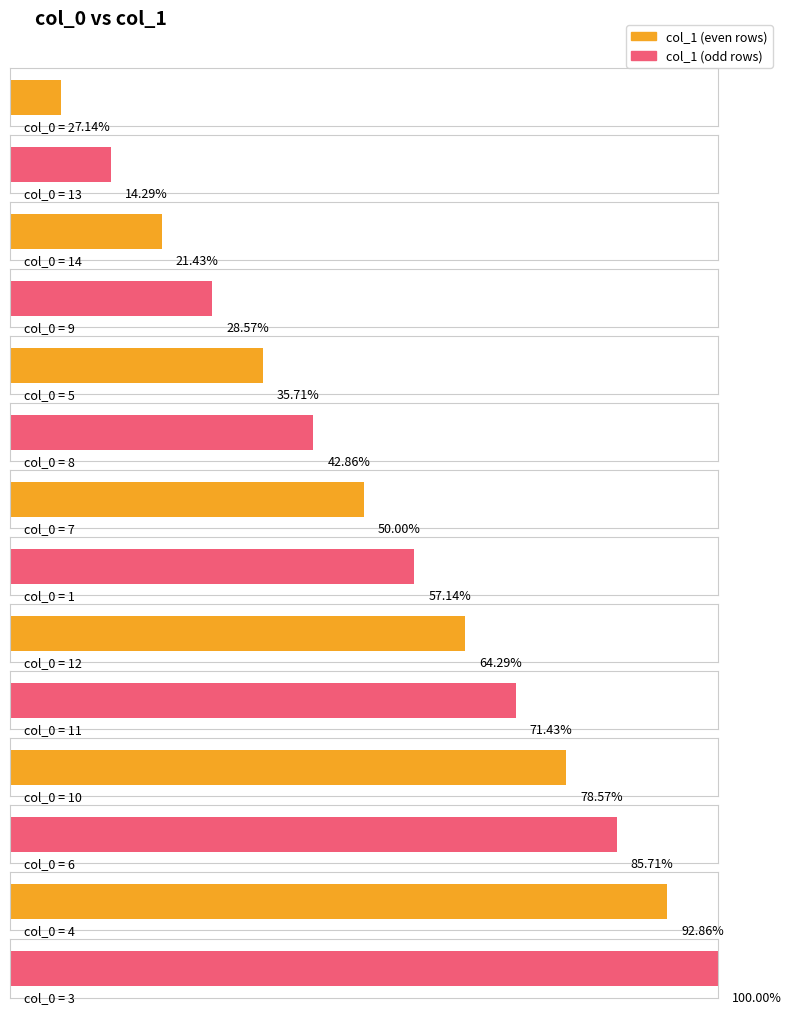

Are the bars grouped side by side (vs. stacked)?

No